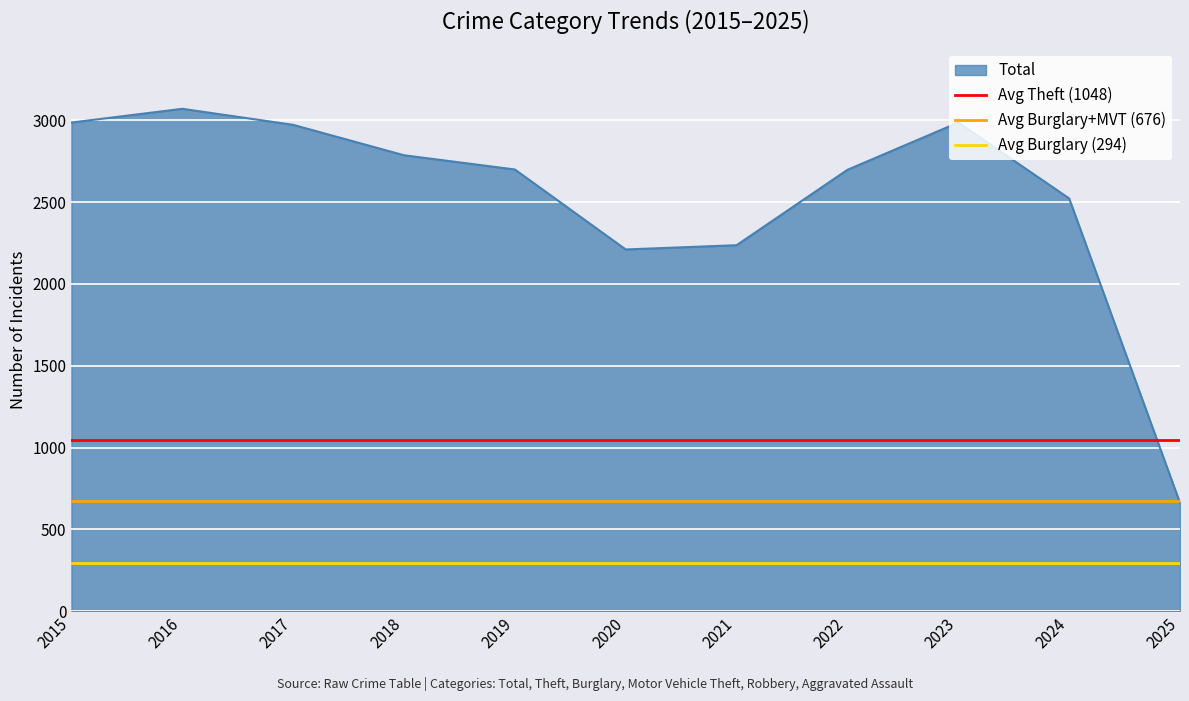

At which label is Avg Burglary+MVT (676) closest to 676?

2015